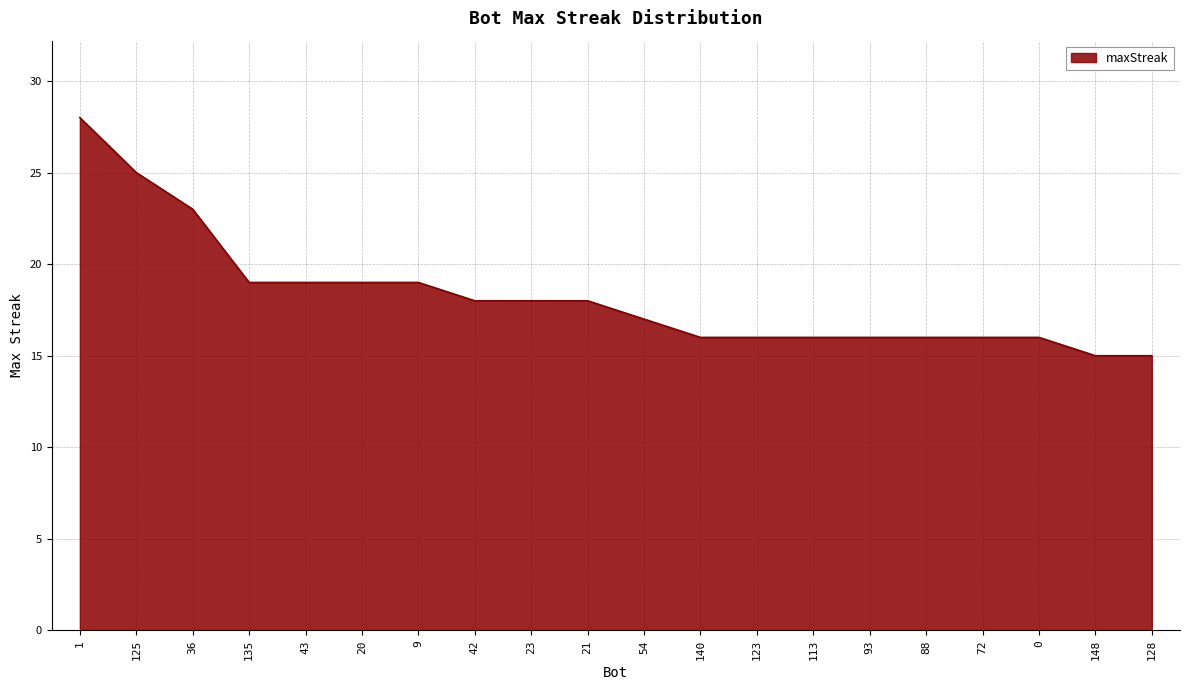

True or false: the data shows 15 at 128.

True